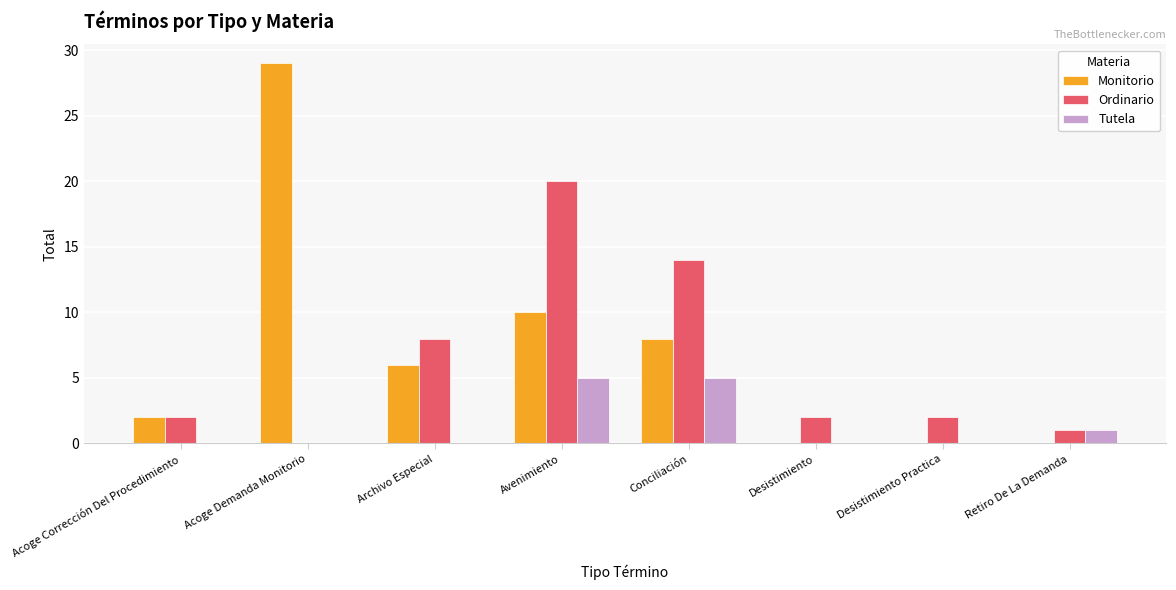

Is it true that Monitorio equals 2 at Acoge Corrección Del Procedimiento?

True